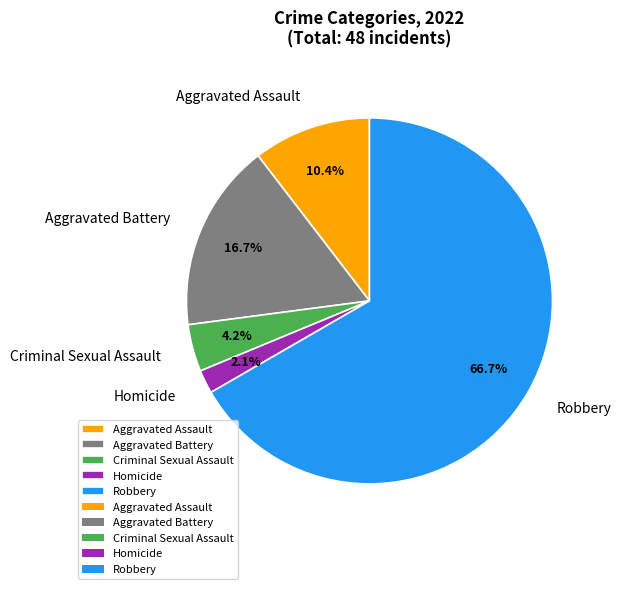

To the nearest percent, what is the difference between the Aggravated Assault and Homicide slice percentages?

8%